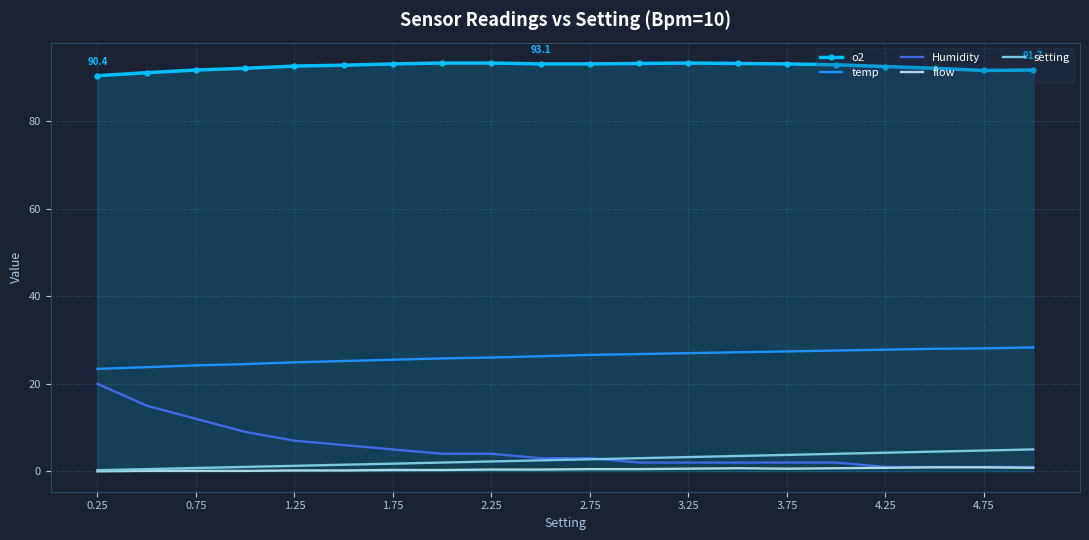

Which series has the largest total across all categories?

o2